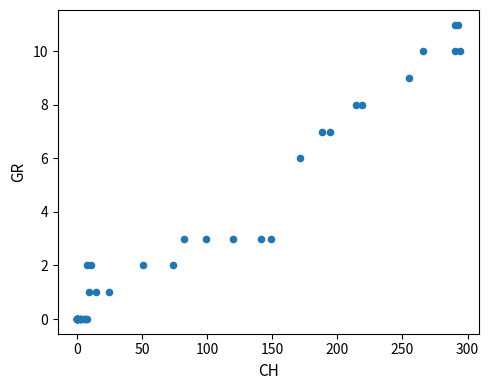

What Y value in the scatter plot is closest to 5?

6